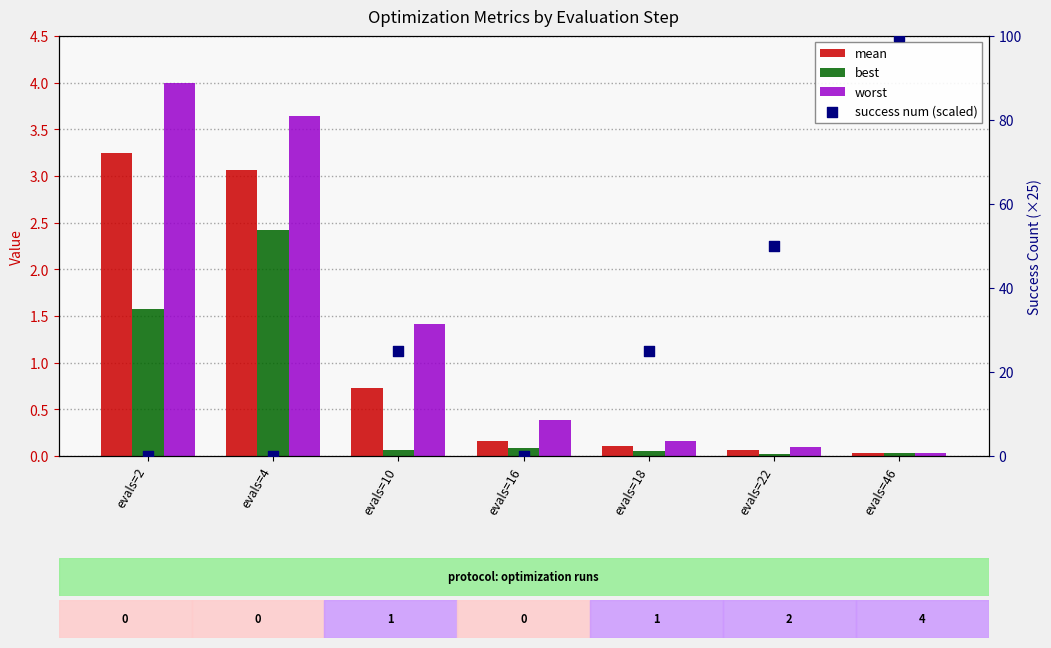

Is the value of success num (scaled) at evals=46 greater than the value of best at evals=46?

Yes